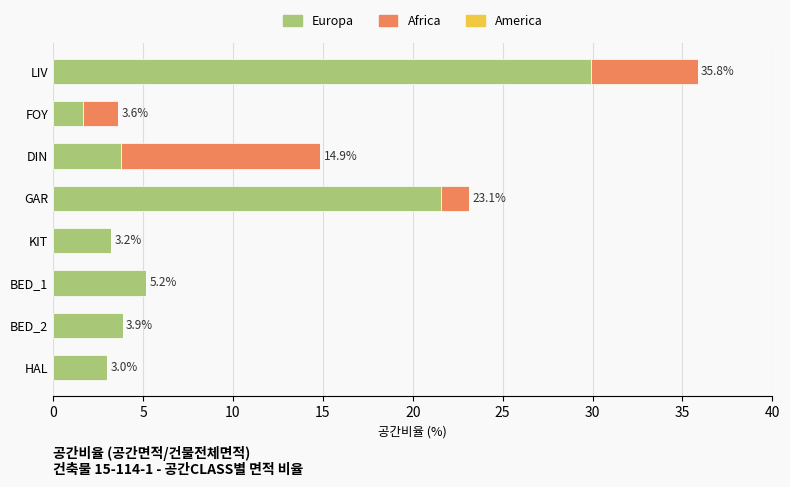

What value does the Europa series have at HAL?

3.0